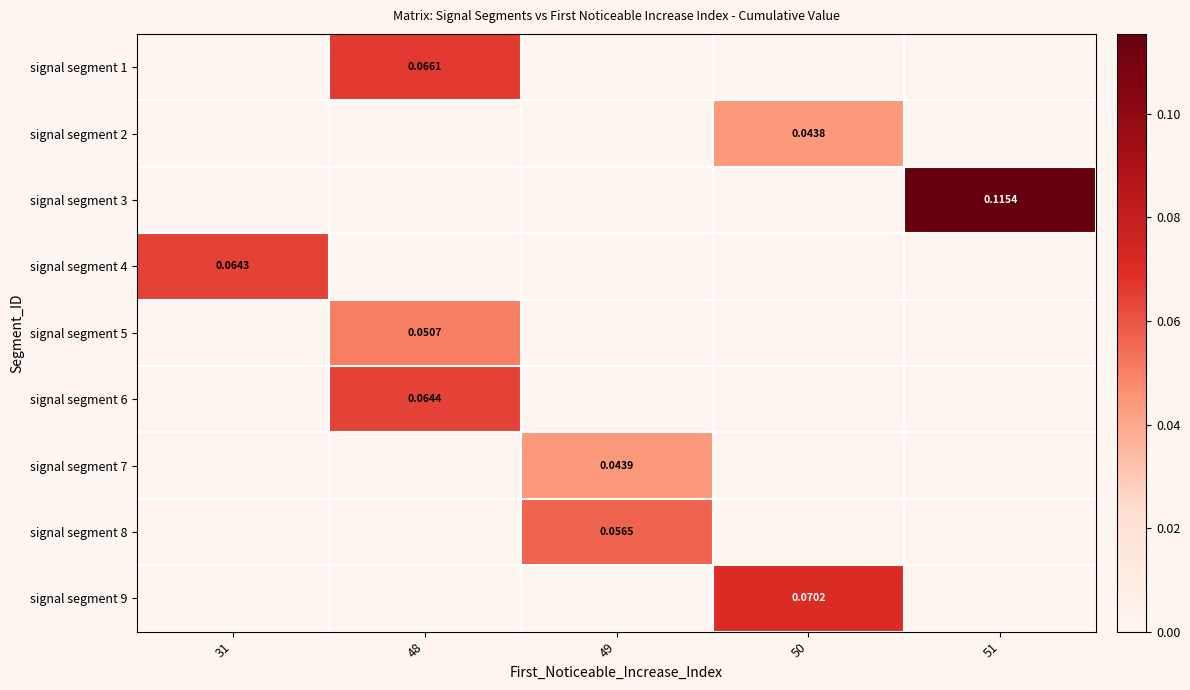

List the labels in order of signal segment 2 value, smallest first.

31, 48, 49, 51, 50